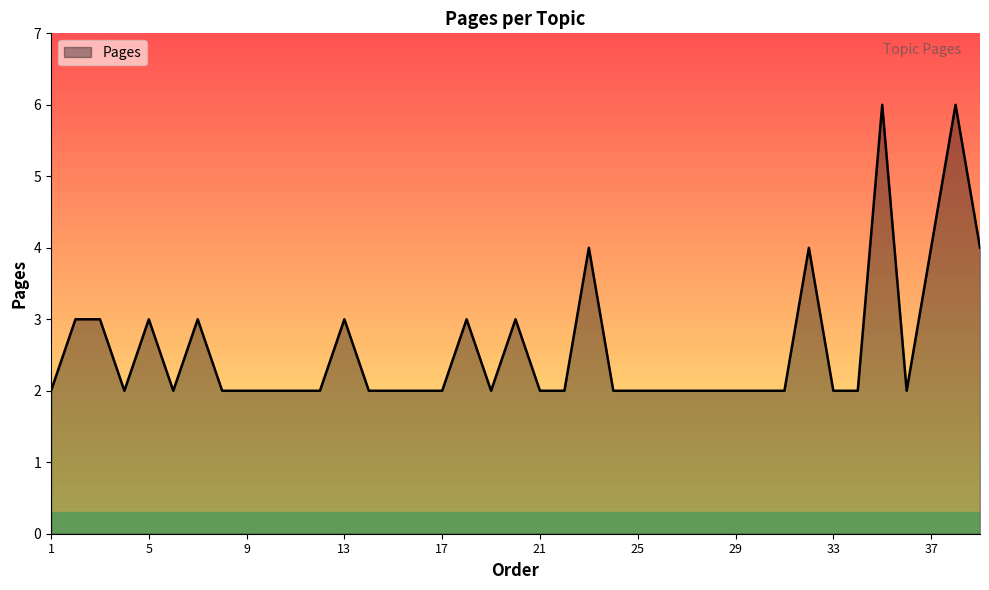

What is the greatest value displayed?

6